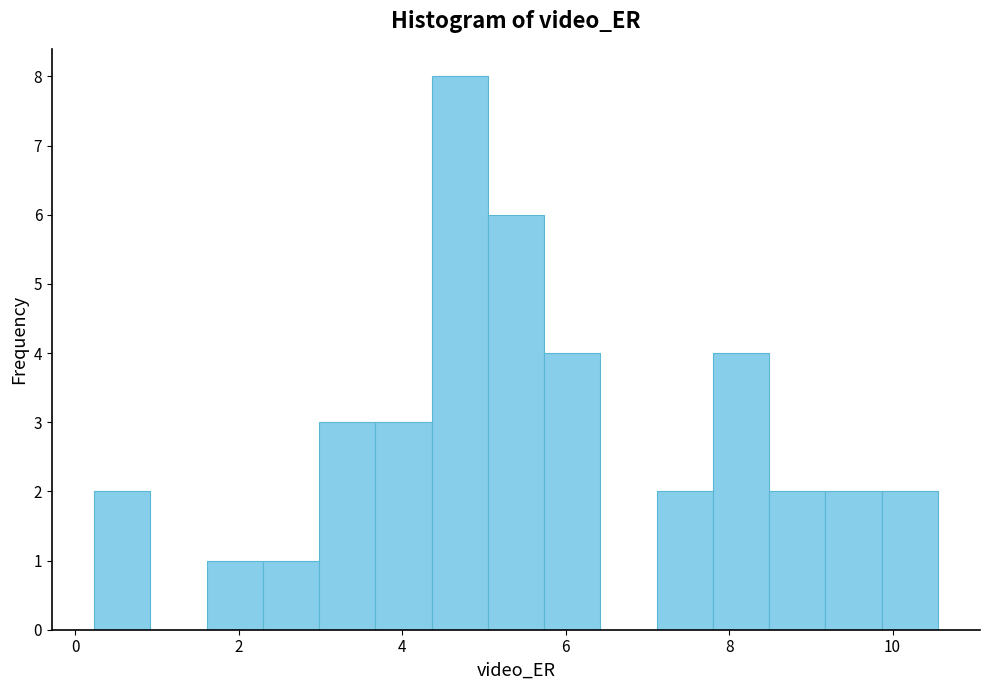

Around what value on the x-axis is the tallest bar? Give the approximate position of its centre, as read against the axis.

4.8